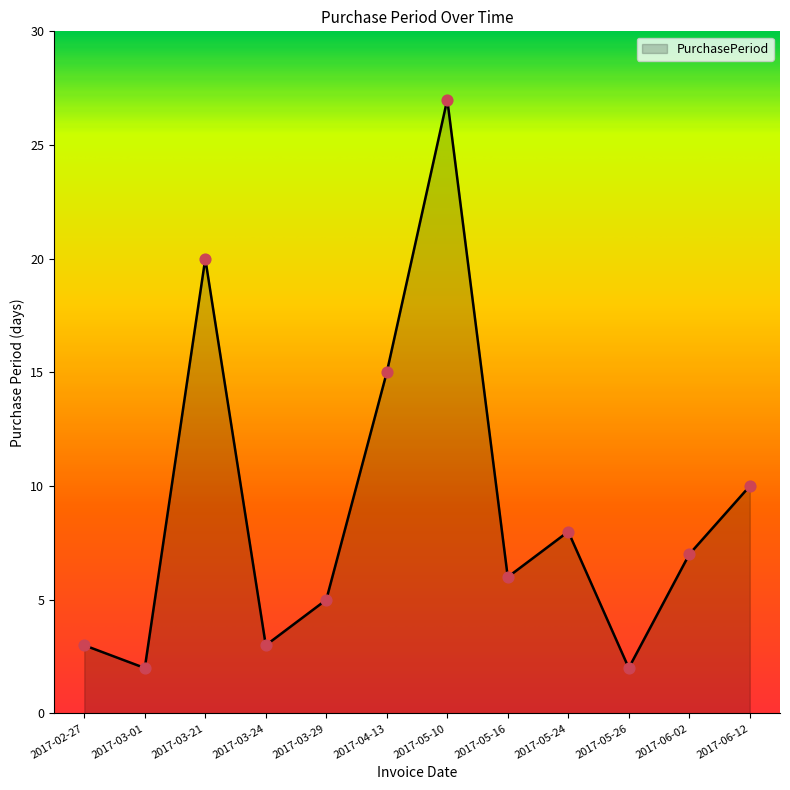

What is the ratio of the value at 2017-03-01 to the value at 2017-03-24?

0.7